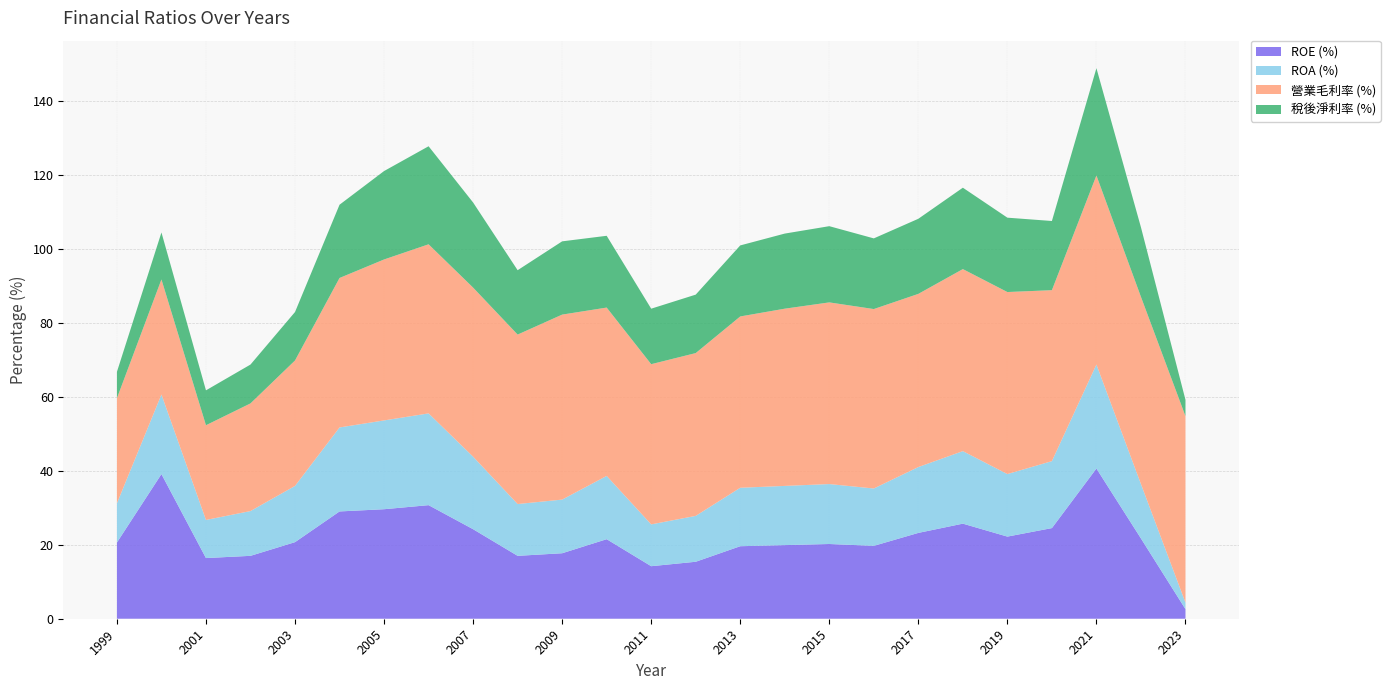

Reading left to right, transcribe all the data shown in this chart.

ROE (%): 1999=20.6	2000=39.1	2001=16.4	2002=17.0	2003=20.7	2004=29.0	2005=29.6	2006=30.7	2007=24.2	2008=17.0	2009=17.7	2010=21.5	2011=14.2	2012=15.4	2013=19.6	2014=19.9	2015=20.2	2016=19.7	2017=23.2	2018=25.7	2019=22.2	2020=24.5	2021=40.6	2022=21.7	2023=2.6
ROA (%): 1999=10.6	2000=21.5	2001=10.3	2002=12.1	2003=15.2	2004=22.7	2005=24.0	2006=24.8	2007=19.6	2008=14.0	2009=14.5	2010=17.1	2011=11.3	2012=12.4	2013=15.8	2014=16.0	2015=16.2	2016=15.5	2017=17.8	2018=19.6	2019=16.9	2020=18.1	2021=28.1	2022=14.7	2023=1.8
營業毛利率 (%): 1999=28.4	2000=31.1	2001=25.6	2002=29.1	2003=33.9	2004=40.4	2005=43.5	2006=45.7	2007=45.7	2008=45.8	2009=50.0	2010=45.5	2011=43.3	2012=44.0	2013=46.3	2014=47.9	2015=49.1	2016=48.5	2017=46.8	2018=49.2	2019=49.2	2020=46.2	2021=51.1	2022=50.6	2023=50.4
稅後淨利率 (%): 1999=7.1	2000=12.7	2001=9.4	2002=10.5	2003=13.1	2004=19.8	2005=23.9	2006=26.5	2007=23.0	2008=17.4	2009=19.8	2010=19.4	2011=15.0	2012=15.8	2013=19.2	2014=20.3	2015=20.6	2016=19.1	2017=20.3	2018=22.0	2019=20.1	2020=18.7	2021=29.0	2022=18.8	2023=4.4